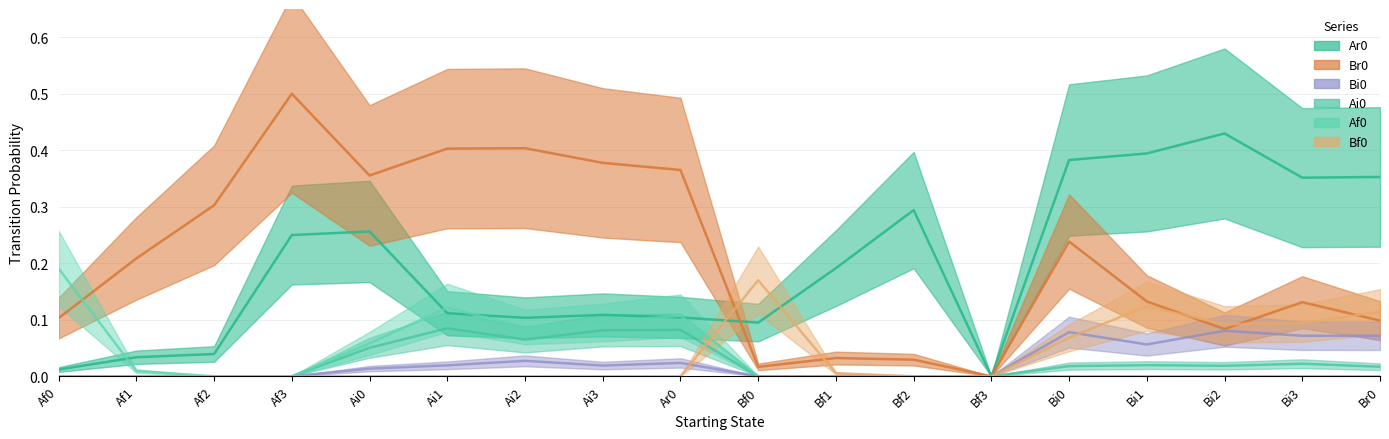

What is the label of the 16th point from the left?

Bi2